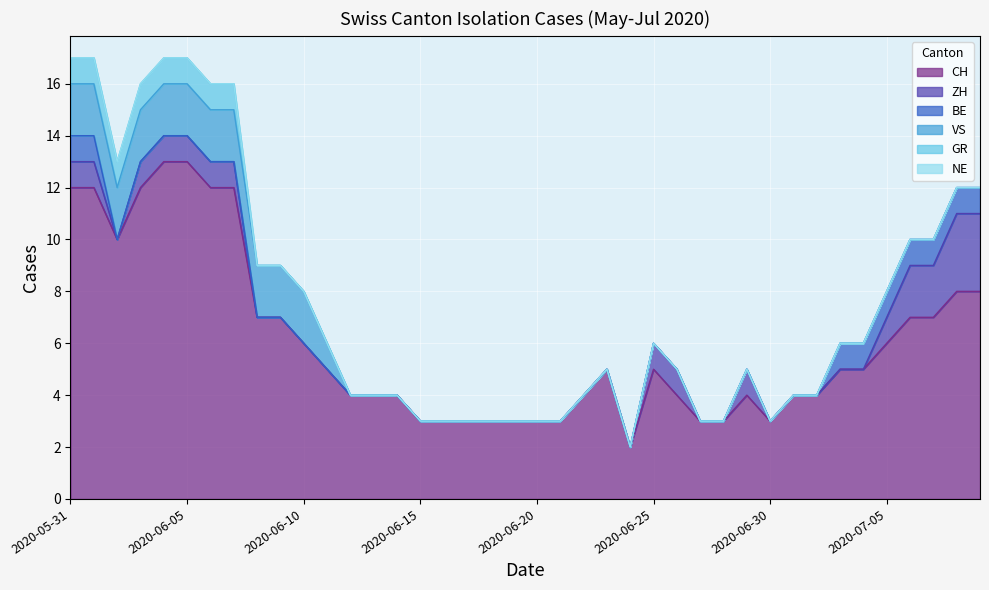

Between 2020-06-17 and 2020-06-30, which series saw the biggest shift?

CH